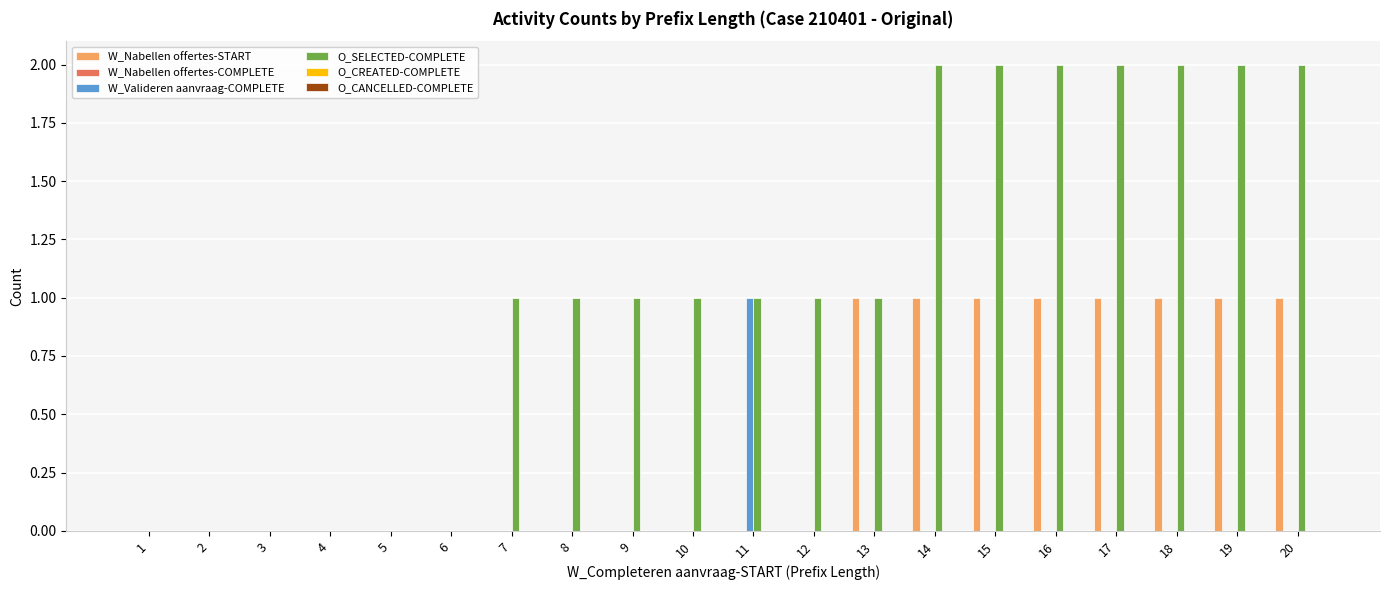

What is the sum of the O_SELECTED-COMPLETE values at 18 and 14?

4